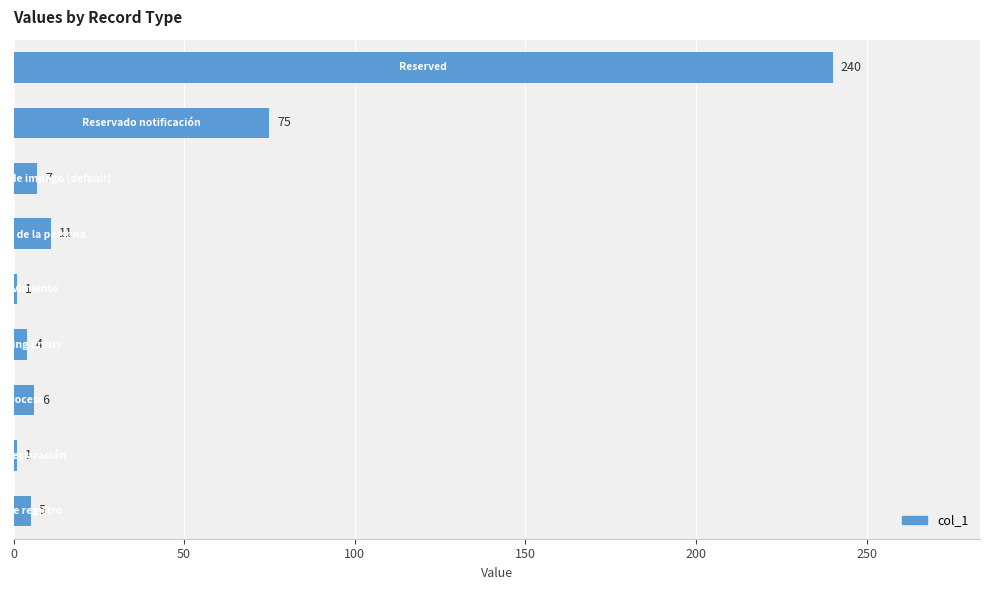

Reading bottom to top, what are all the values shown in this chart?

5	1	6	4	1	11	7	75	240